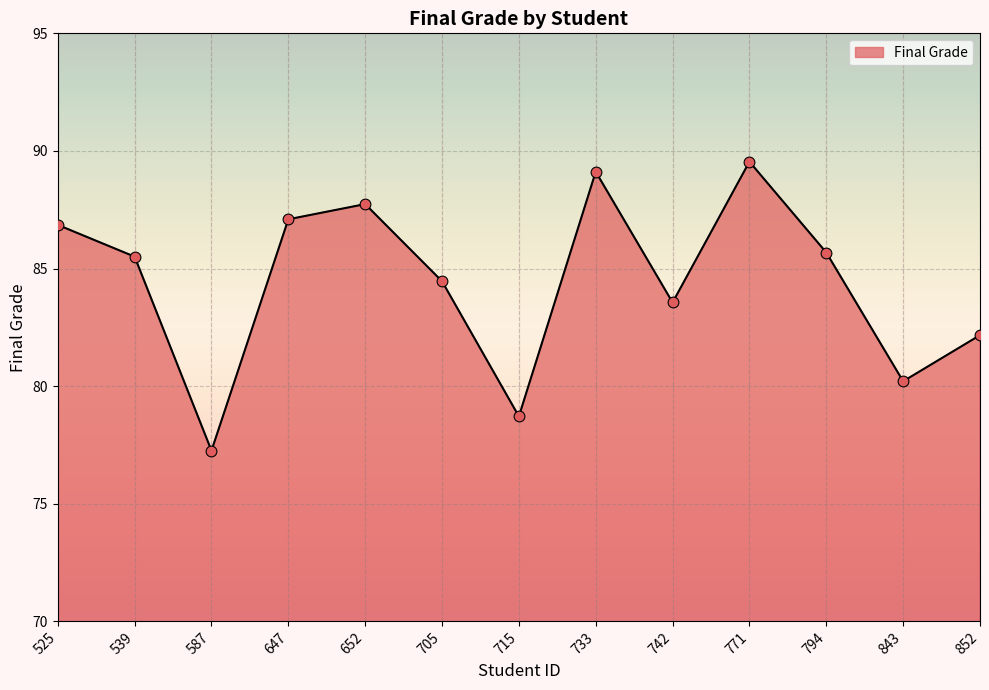

Which has a higher value, 705 or 852?

705